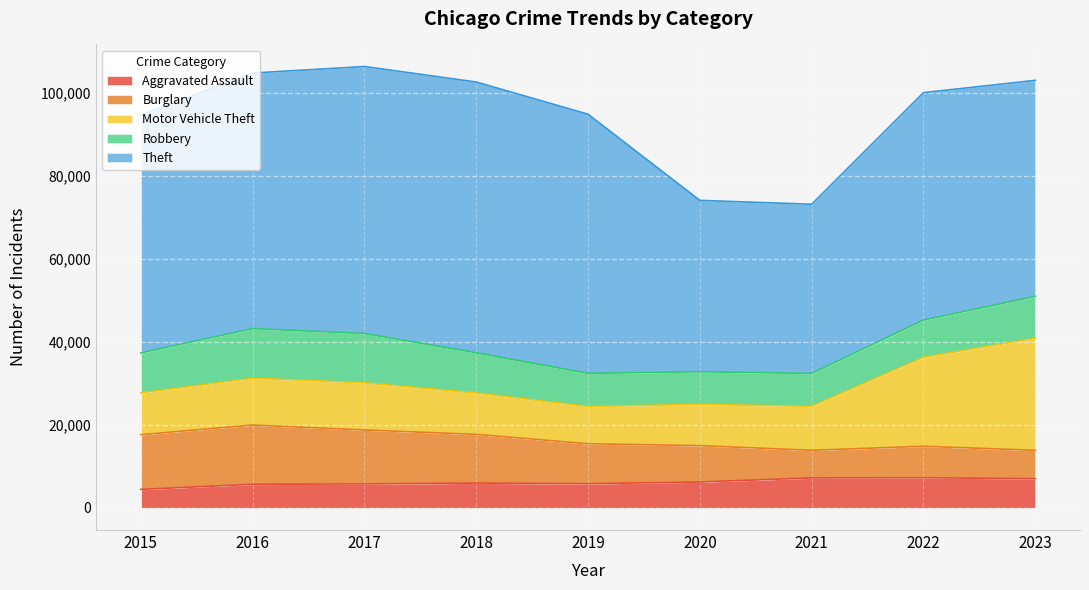

Rank the series by their maximum value, from highest to lowest.

Theft, Motor Vehicle Theft, Burglary, Robbery, Aggravated Assault